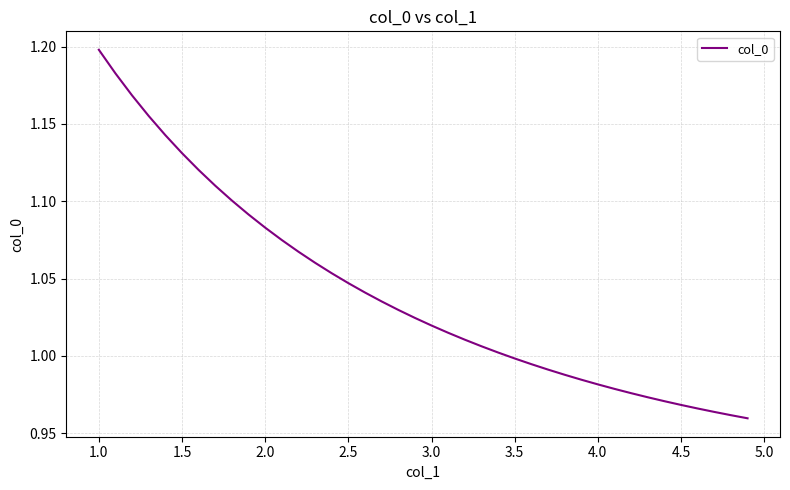

Does the chart display data point markers on the line(s)?

No